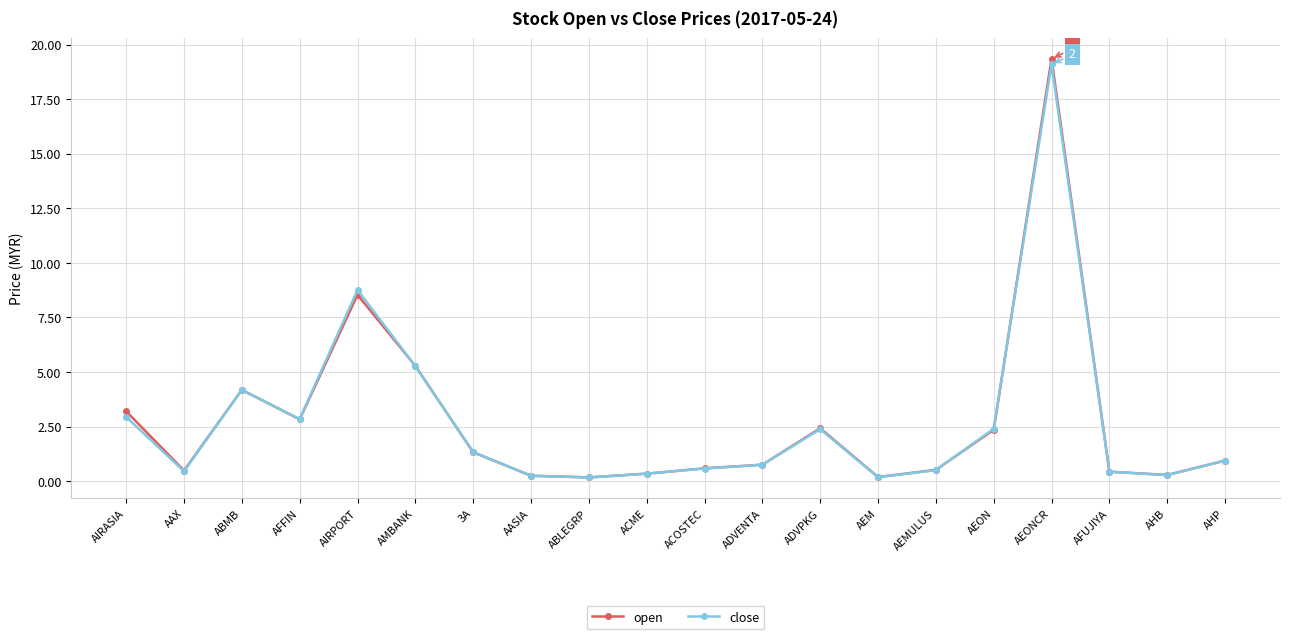

At which category is the sum across all series the highest?

AEONCR